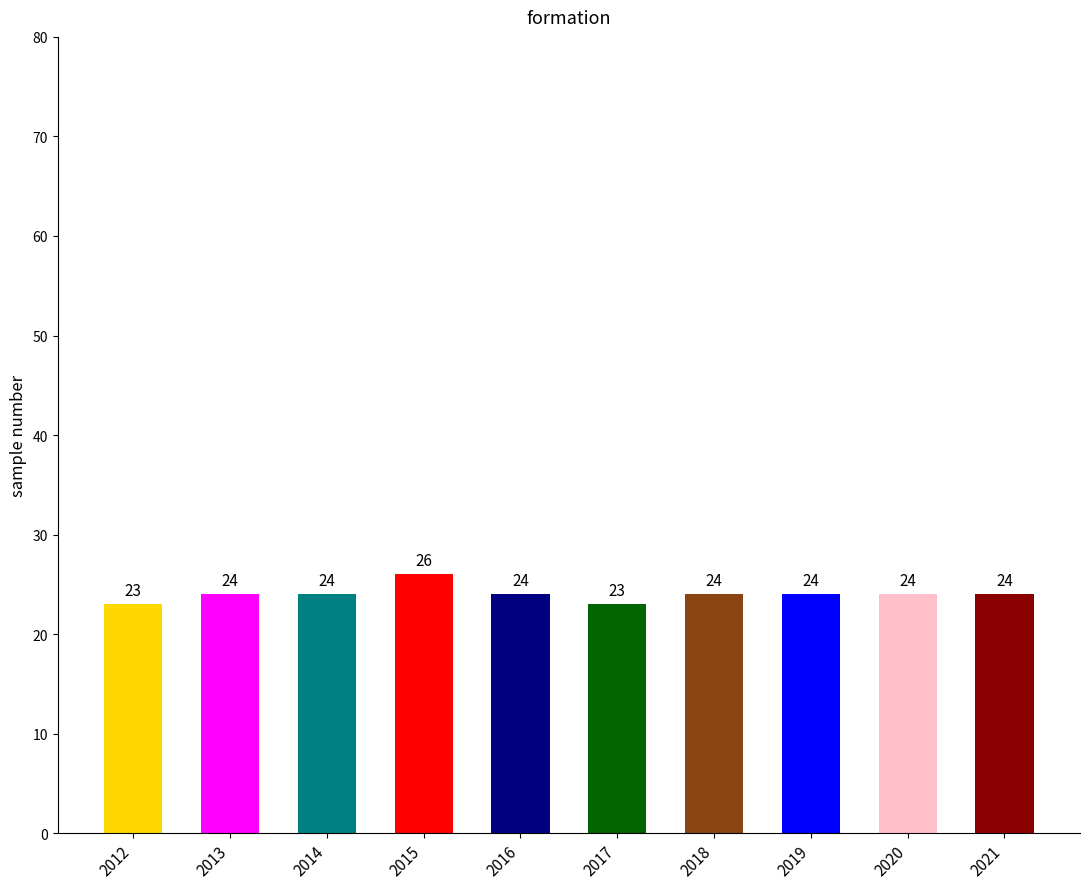

What value does the data have at 2013?

24